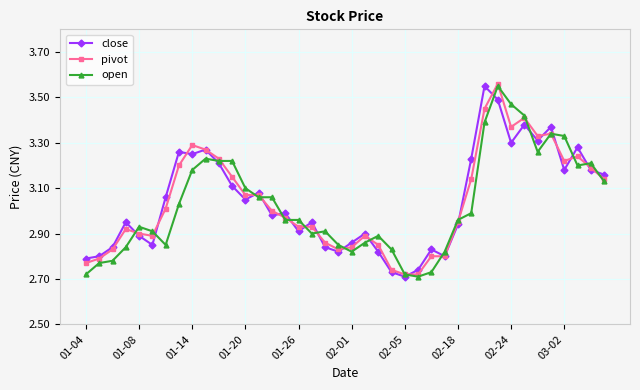

True or false: pivot has more than 0 interior local peaks.

True